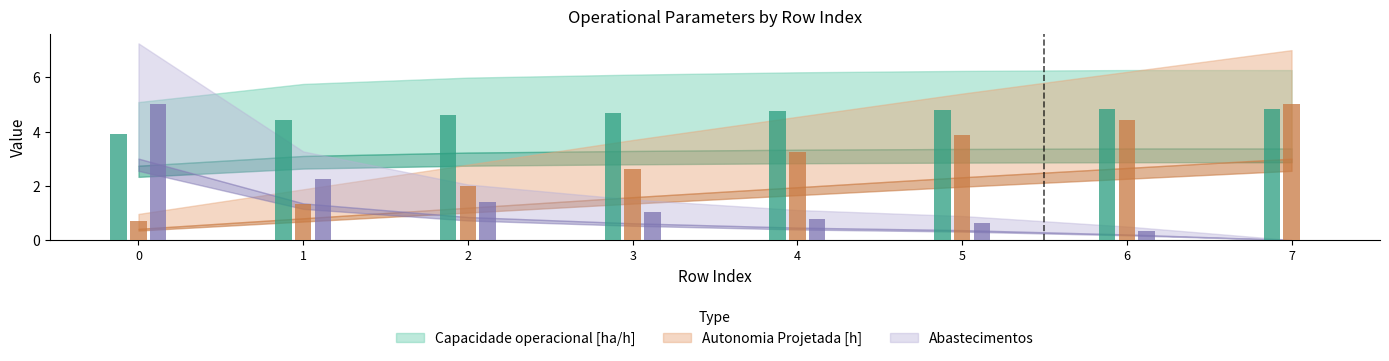

What is the value of the Autonomia Projetada [h] bar at the 7th from the left?

4.4